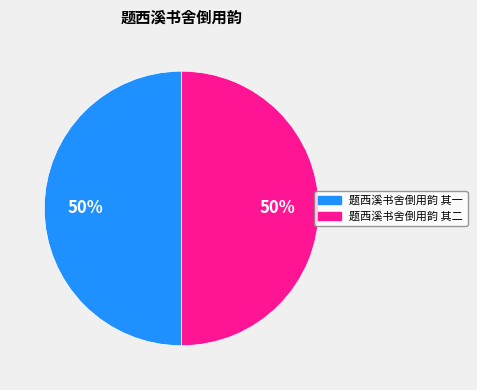

The 题西溪书舍倒用韵 其一 slice represents 58% of the pie. True or false?

False